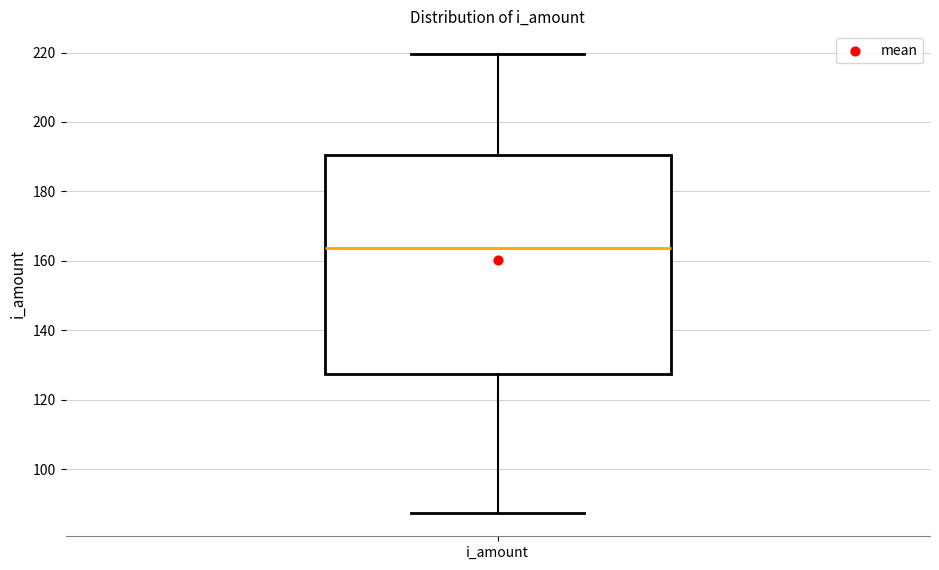

Read this box plot against the y-axis: the position of the median line, the range covered by the box, and the ends of both whiskers. The values are not printed on the chart, so give them approximately, as read against the axis.

median 164, box 128 to 190, whiskers 88 to 220